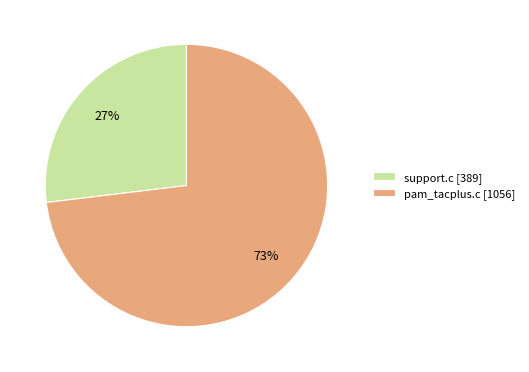

Count the number of slices in the pie.

2